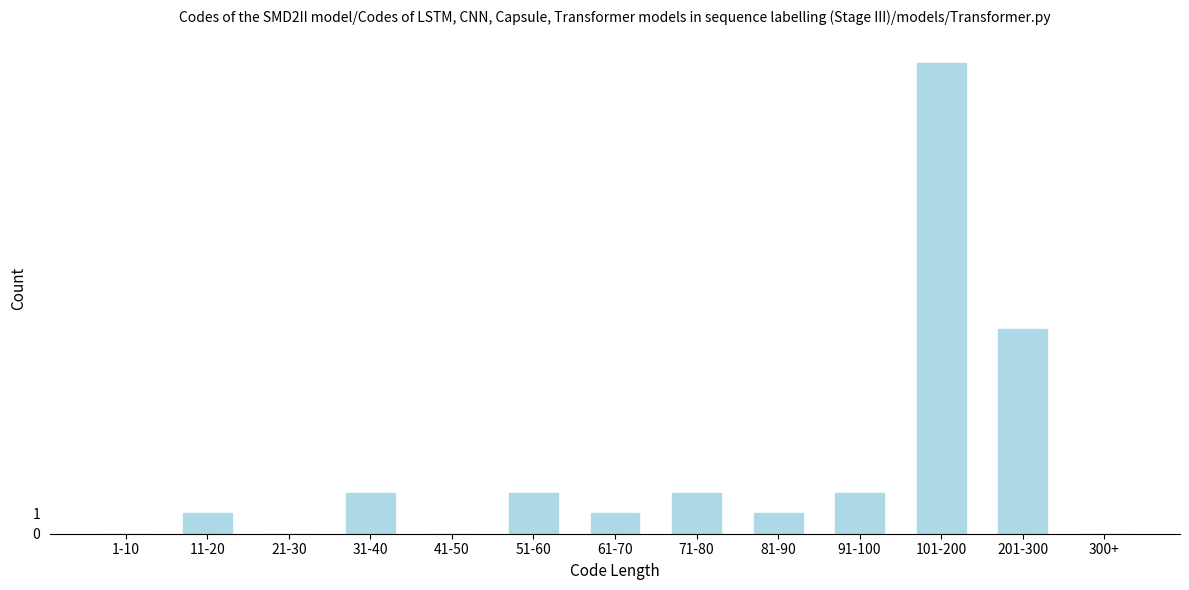

Reading left to right, extract all data points from this chart.

1-10=0	11-20=1	21-30=0	31-40=2	41-50=0	51-60=2	61-70=1	71-80=2	81-90=1	91-100=2	101-200=23	201-300=10	300+=0